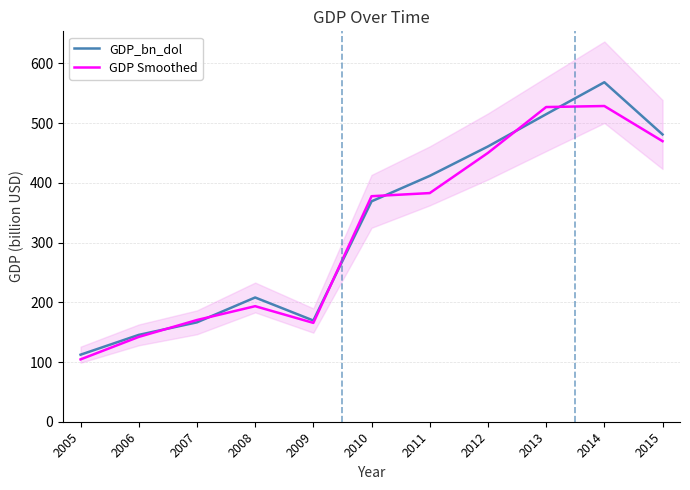

List the labels in order of GDP Smoothed value, largest first.

2014, 2013, 2015, 2012, 2011, 2010, 2008, 2007, 2009, 2006, 2005